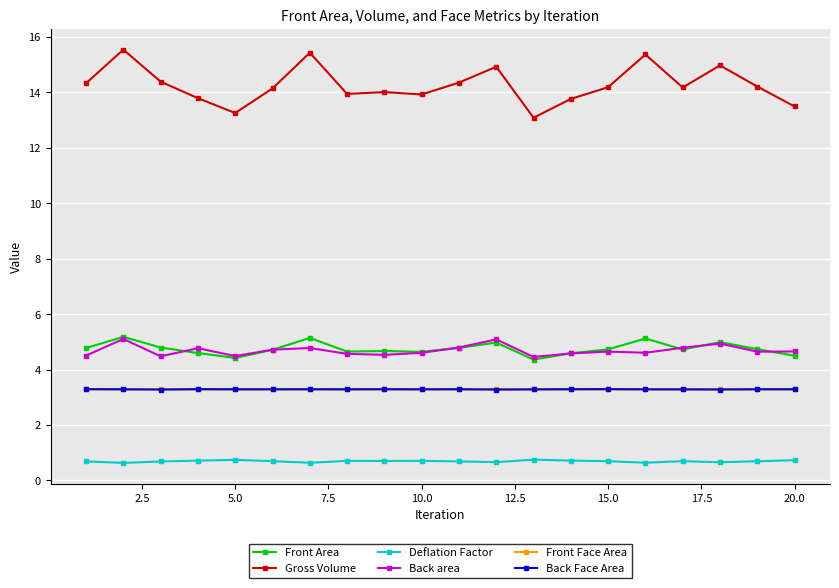

What is the lowest value of the Front Area series?

4.4